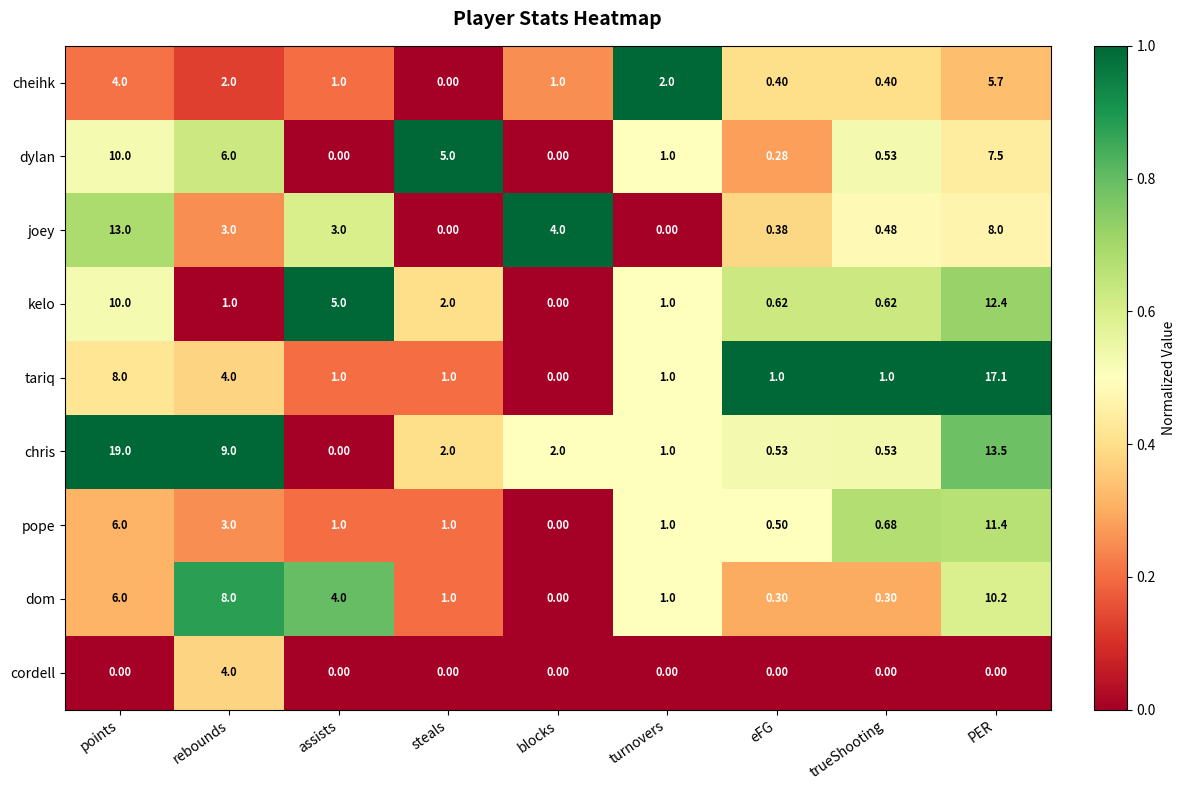

Count the number of data series in this chart.

9